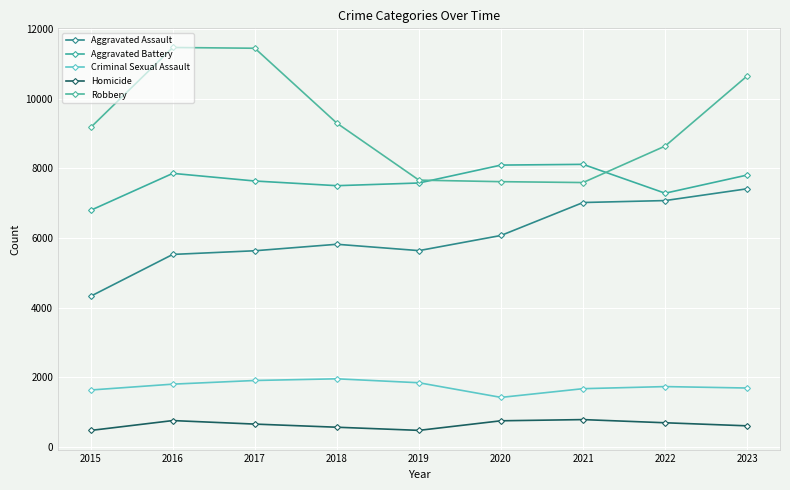

What is the sum of all Criminal Sexual Assault values?

15711